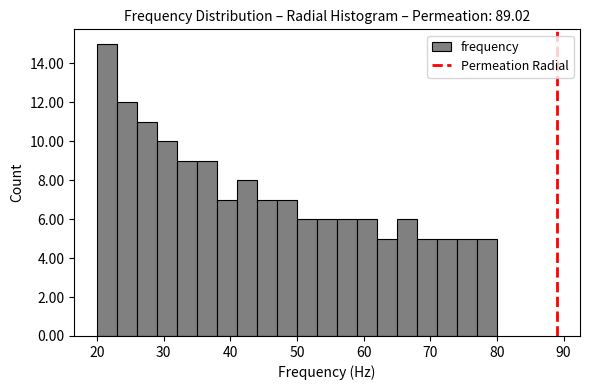

Read against the x-axis, roughly where is the centre of the tallest bar?

22